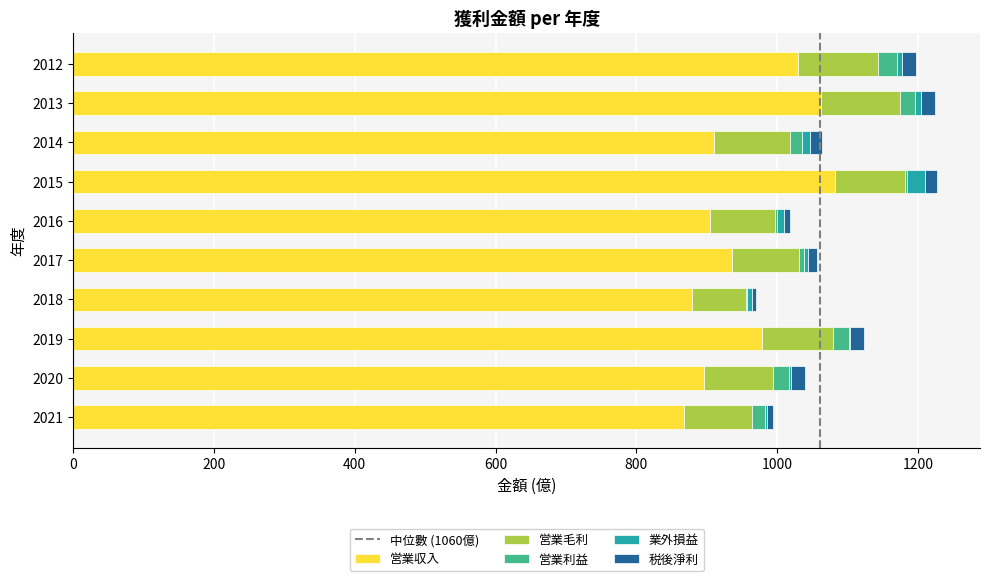

What is the maximum value for 営業収入?

1082.0